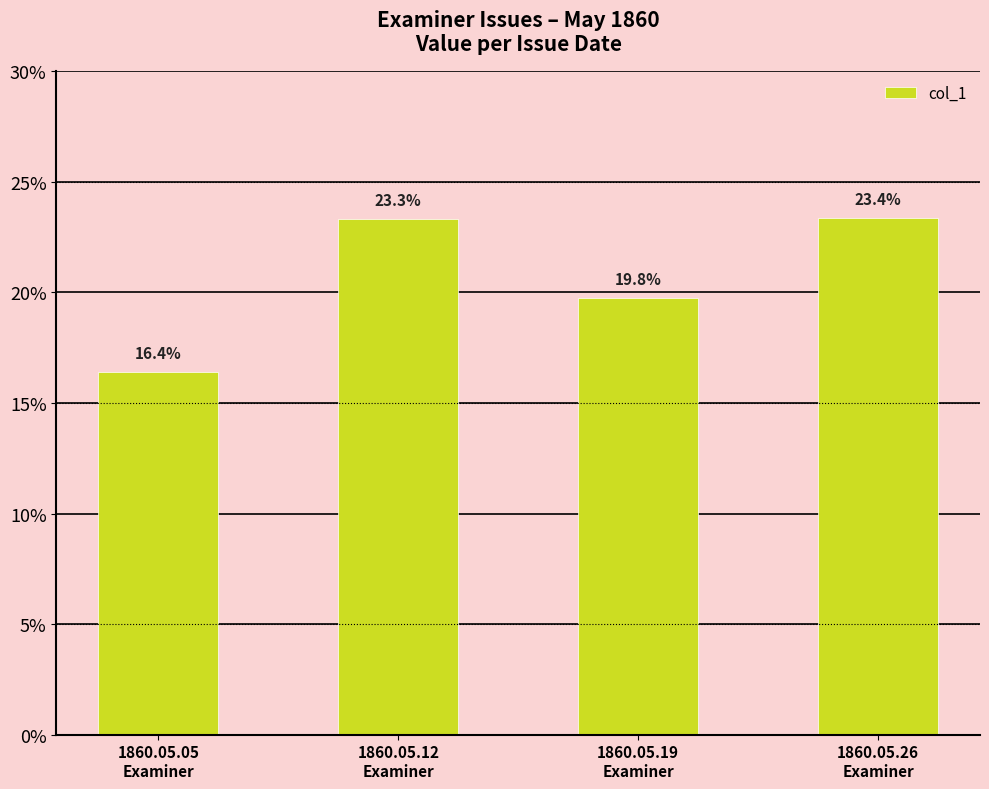

Between 1860.05.19
Examiner and 1860.05.12
Examiner, which is larger?

1860.05.12
Examiner